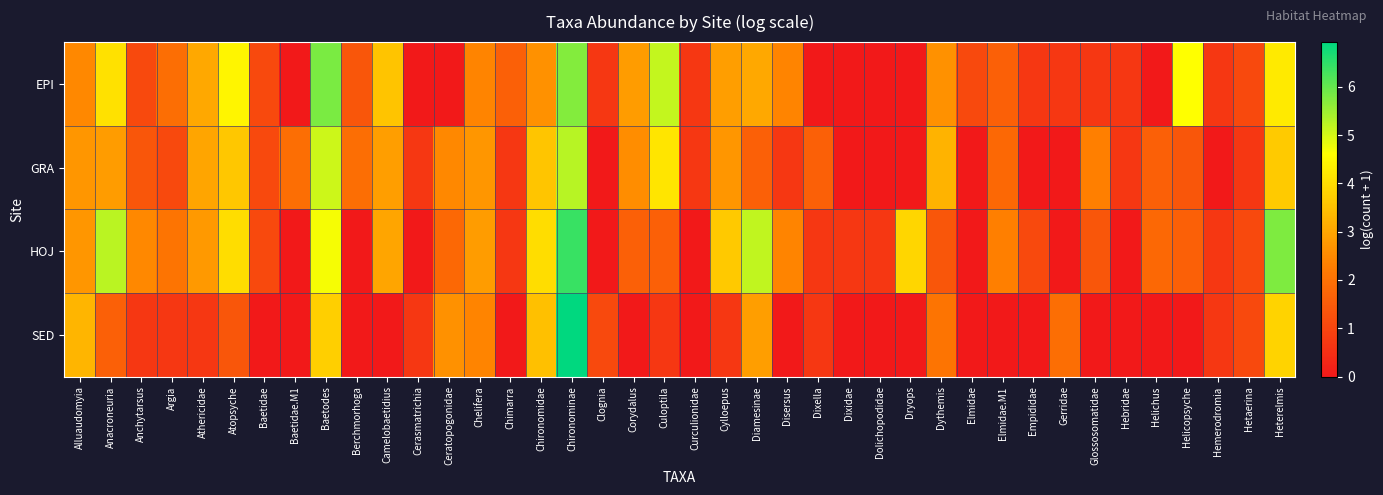

Which series has the largest range (max minus min)?

SED